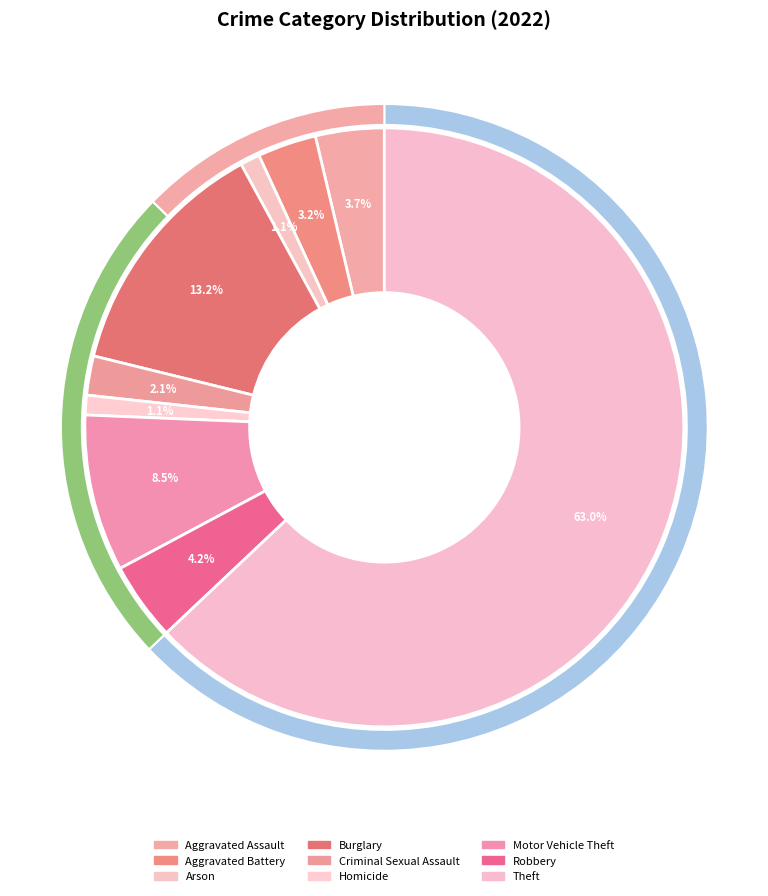

What is the largest slice in the pie chart?

Theft